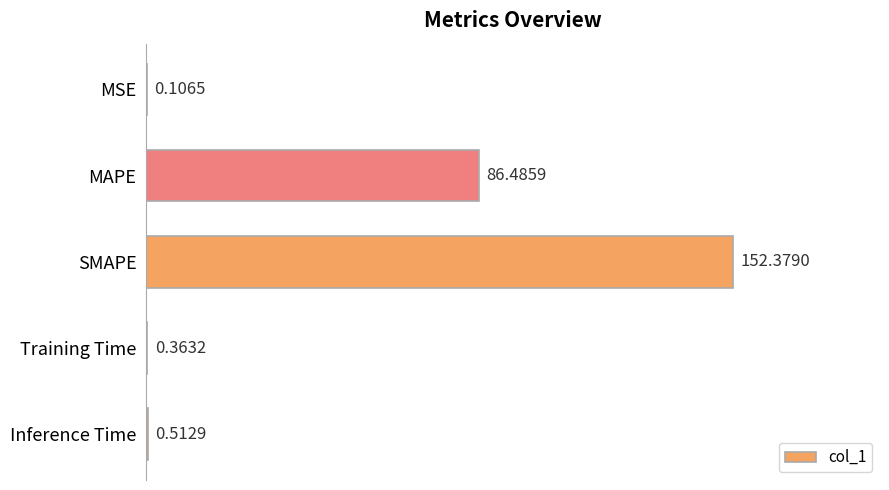

What is the average value?

48.0